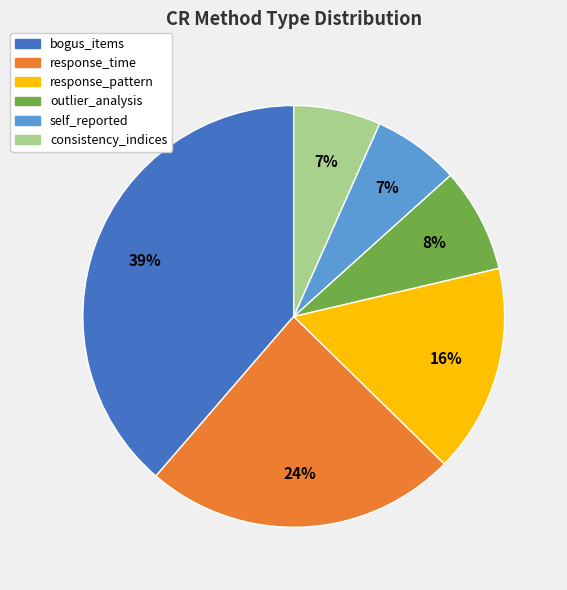

How many segments does this pie chart have?

6